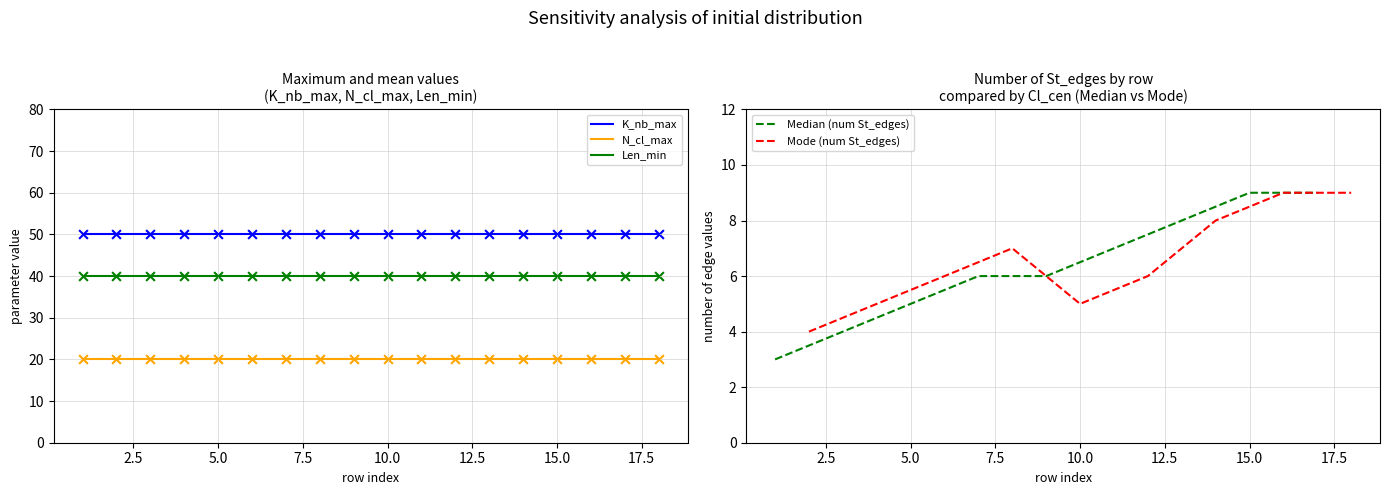

Is the value of Len_min at 0 greater than the value of N_cl_max at 10?

Yes